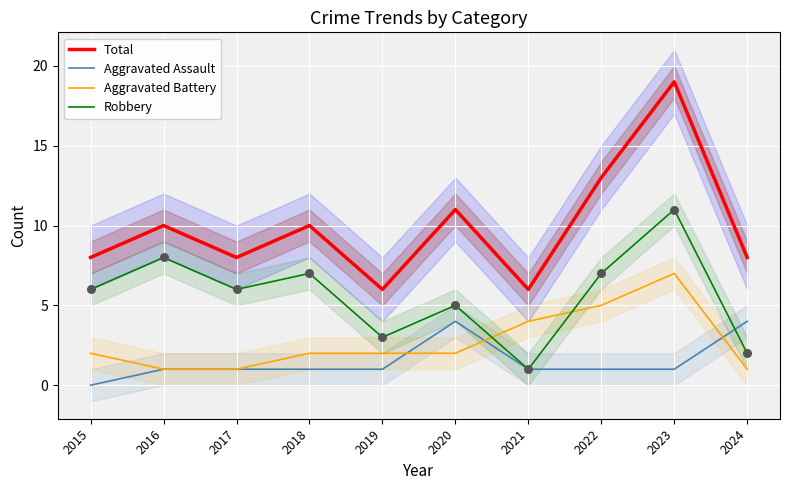

Which series reaches the maximum Y coordinate?

Total